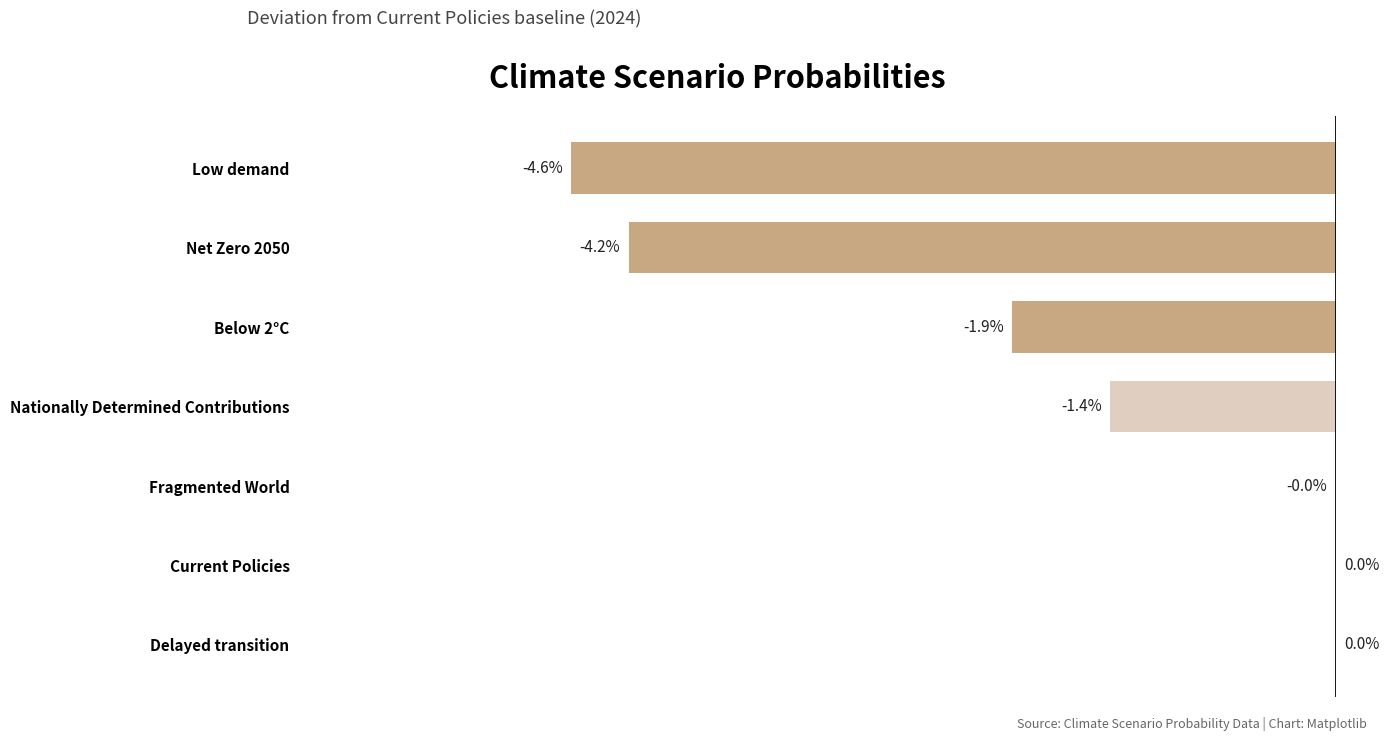

Where is the data nearest to the value -2?

Below 2°C